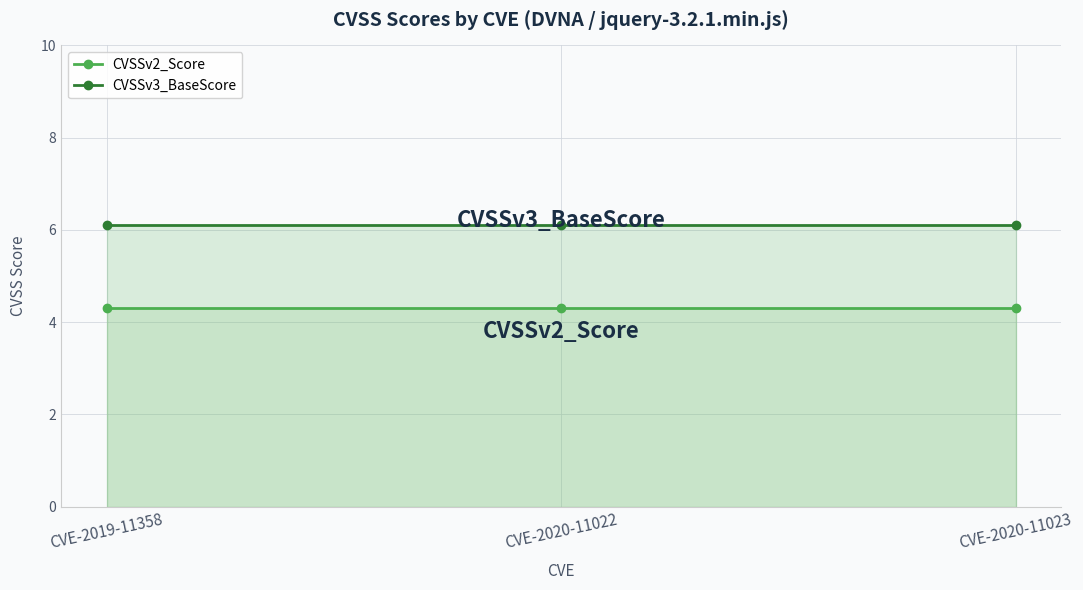

Rank the series at CVE-2020-11023 from lowest to highest value.

CVSSv2_Score, CVSSv3_BaseScore